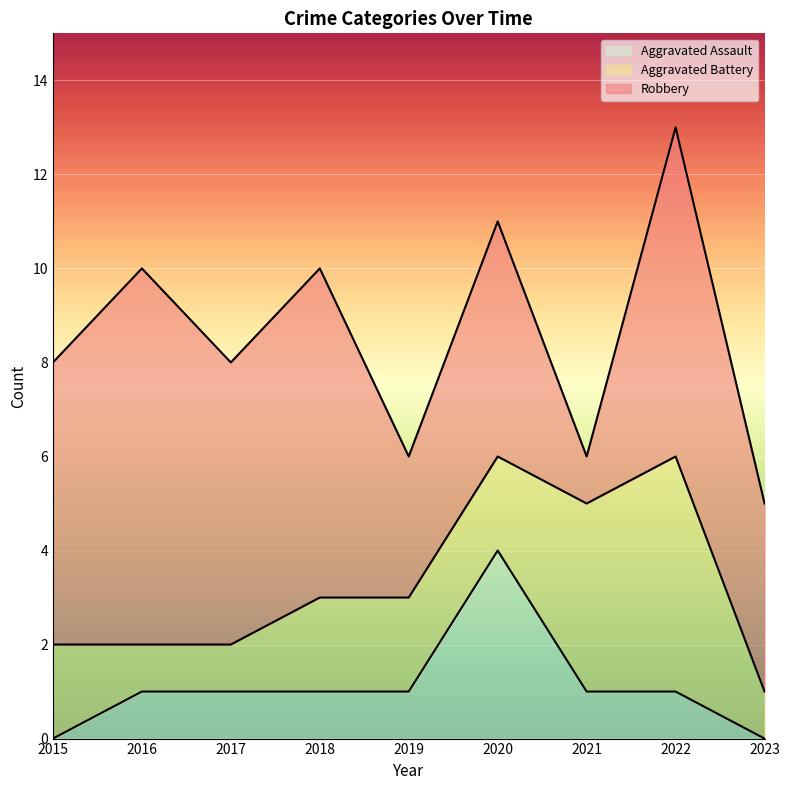

What are all the series names shown in the legend?

Aggravated Assault, Aggravated Battery, Robbery